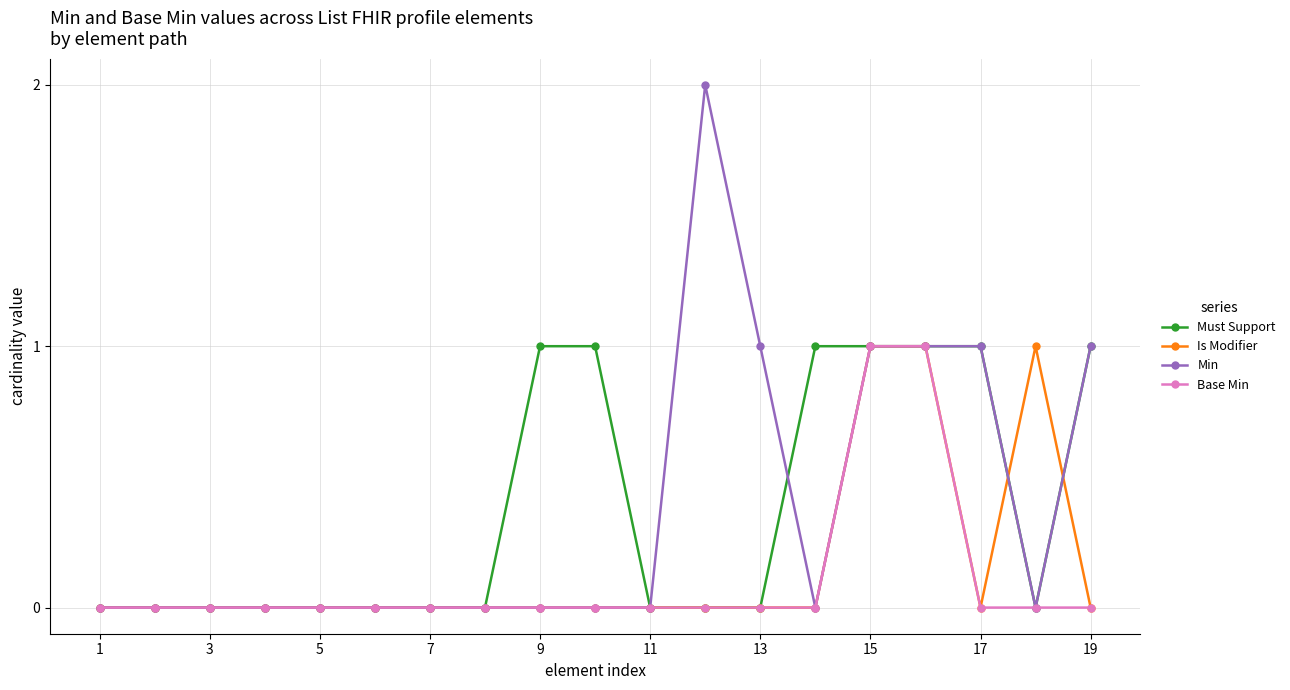

True or false: Min has more than 0 interior local peaks.

True